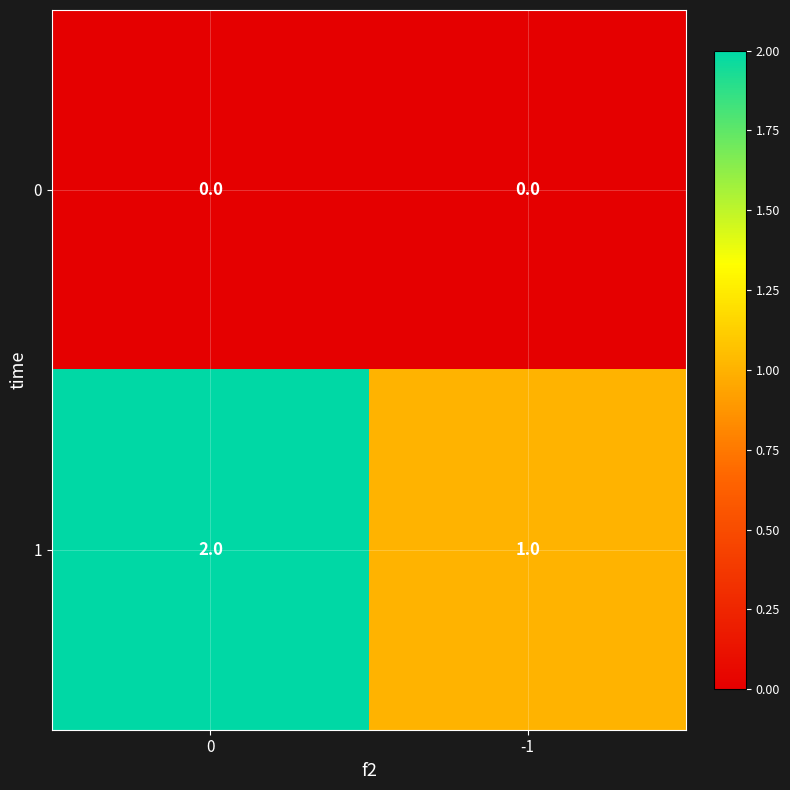

Rank the series by their maximum value, from highest to lowest.

1, 0